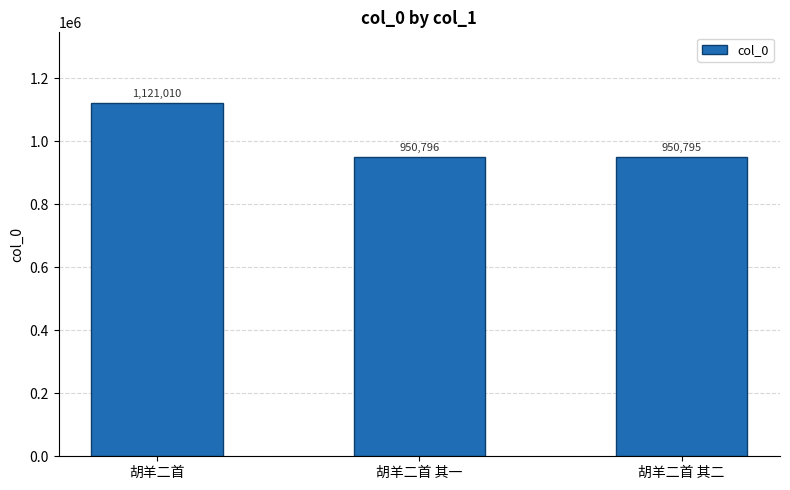

Rank the categories by value from highest to lowest.

胡羊二首, 胡羊二首 其一, 胡羊二首 其二